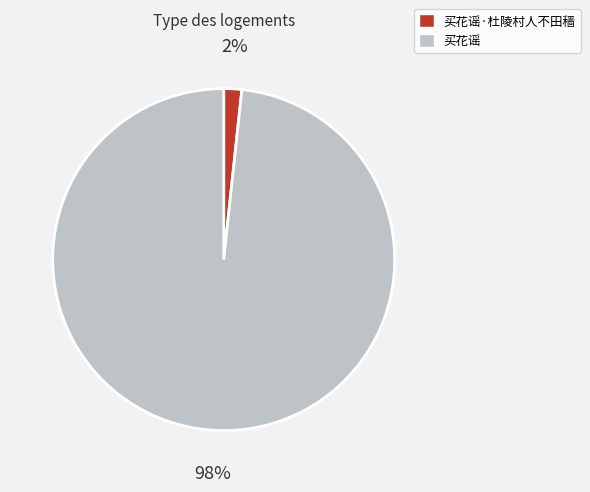

Between 买花谣 and 买花谣·杜陵村人不田穑, which is larger?

买花谣